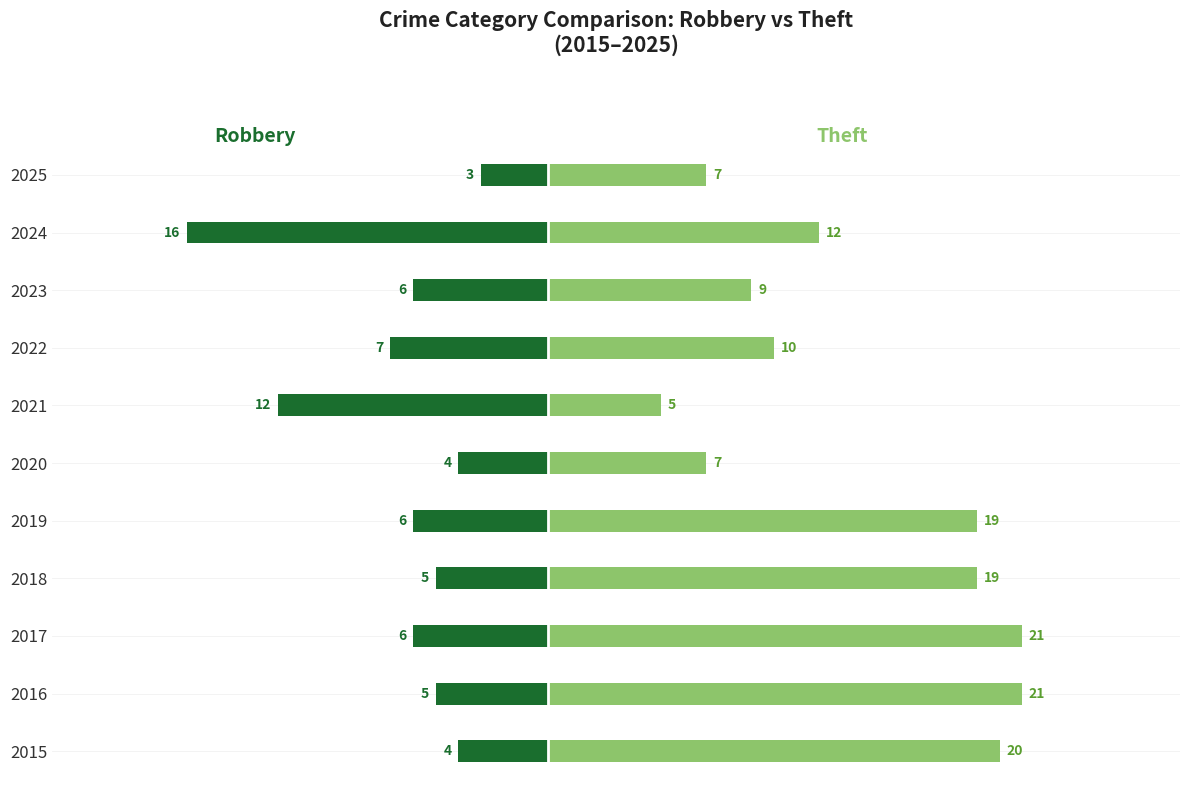

The value of Theft at 2017 is 31. True or false?

False